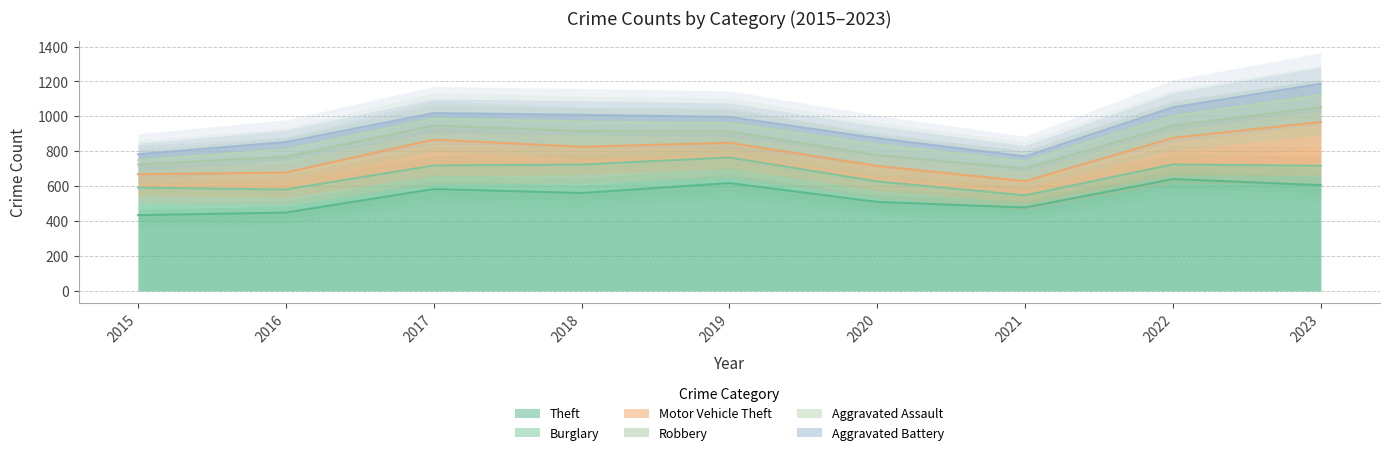

How many values in the Aggravated Assault series exceed 47?

4